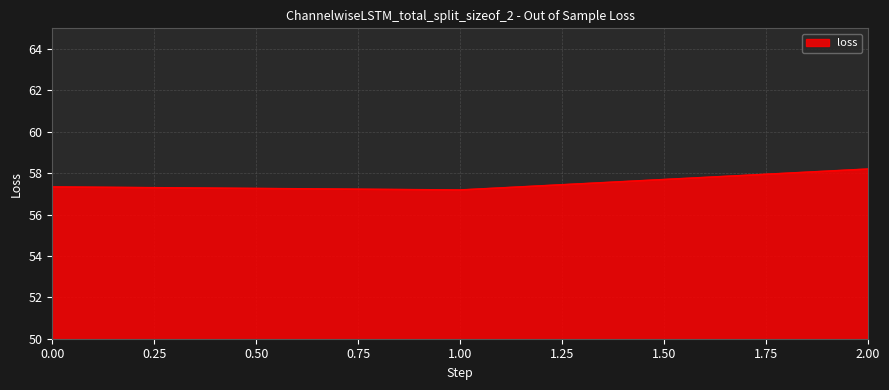

Rank the categories by value from highest to lowest.

2.00, 0.00, 1.00